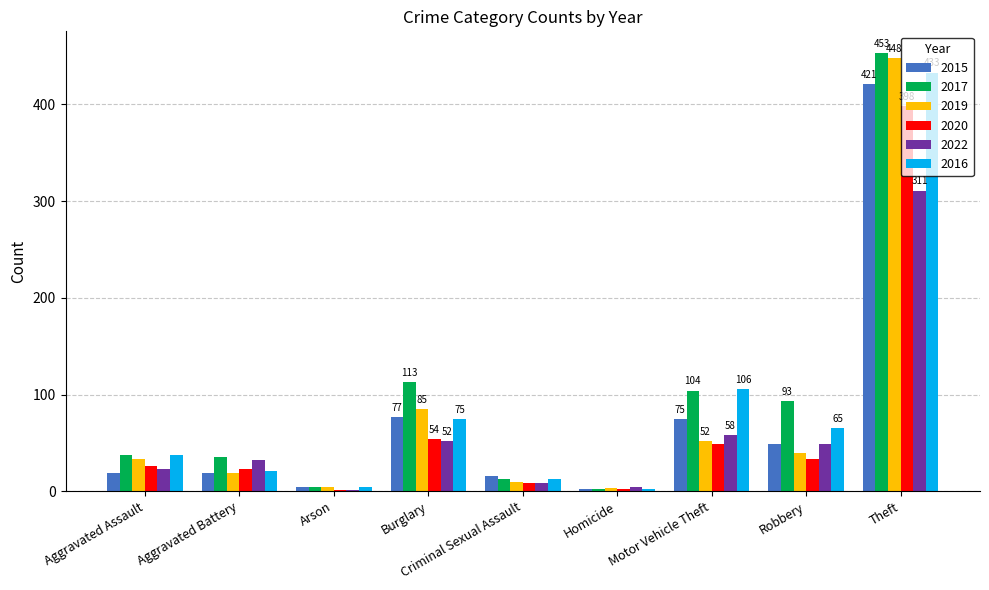

Are the bars grouped side by side (vs. stacked)?

Yes